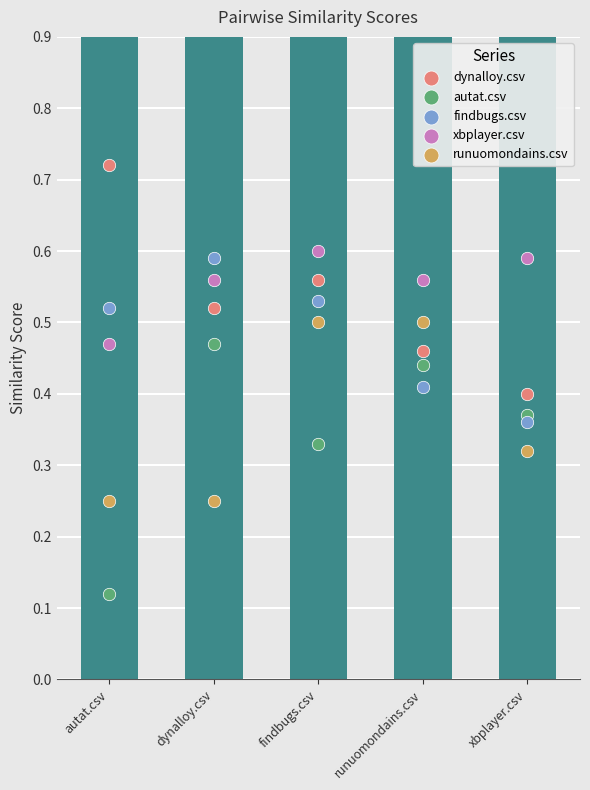

What are all the series names shown in the legend?

dynalloy.csv, autat.csv, findbugs.csv, xbplayer.csv, runuomondains.csv